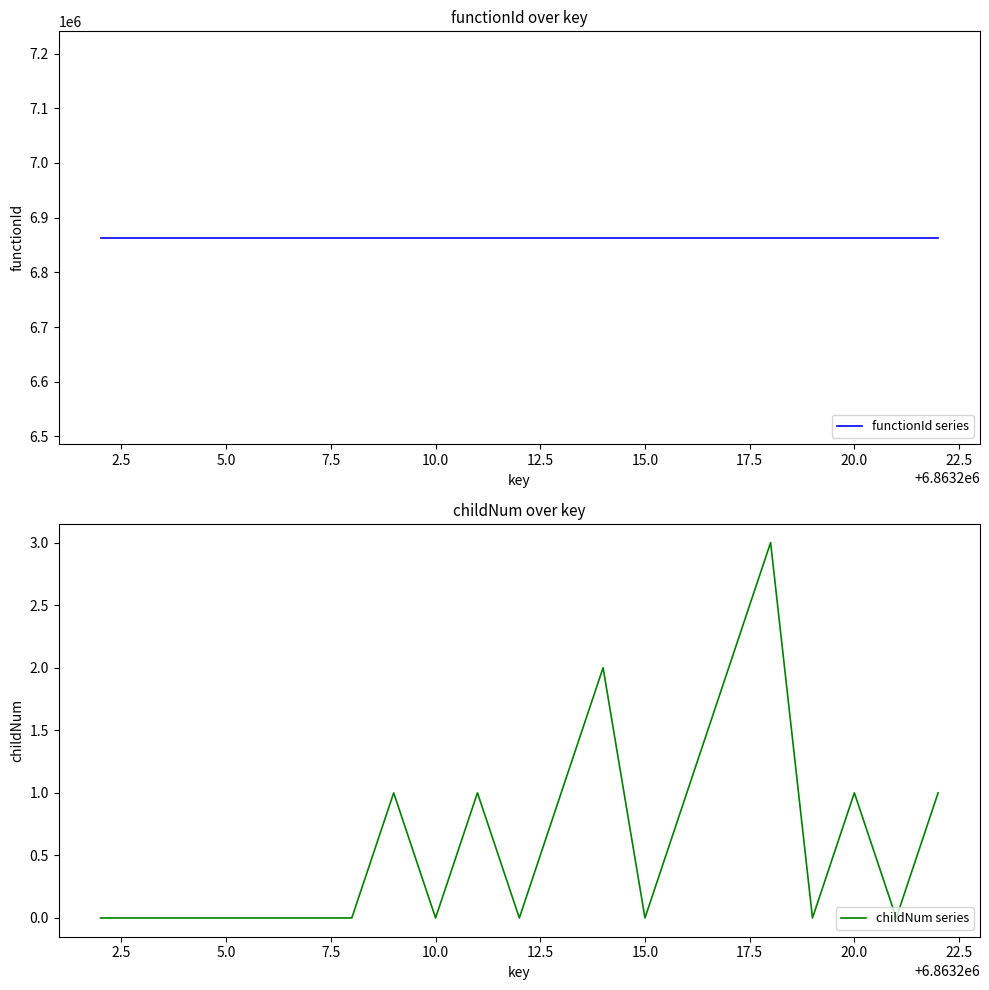

Which series has the largest total across all categories?

functionId series